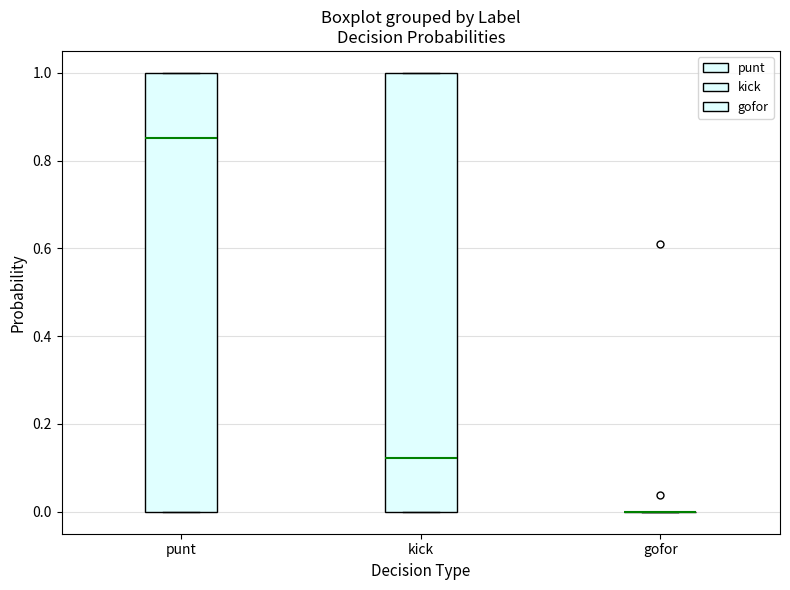

Reading left to right, read every box against the y-axis: the position of its median line, the range the box covers, and the ends of its whiskers. The values are not printed on the chart, so give them approximately, as read against the axis.

punt: median 0.86, box 0.00 to 1.00, whiskers 0.00 to 1.00
kick: median 0.12, box 0.00 to 1.00, whiskers 0.00 to 1.00
gofor: box collapsed to a line at 0.00, whiskers 0.00 to 0.00